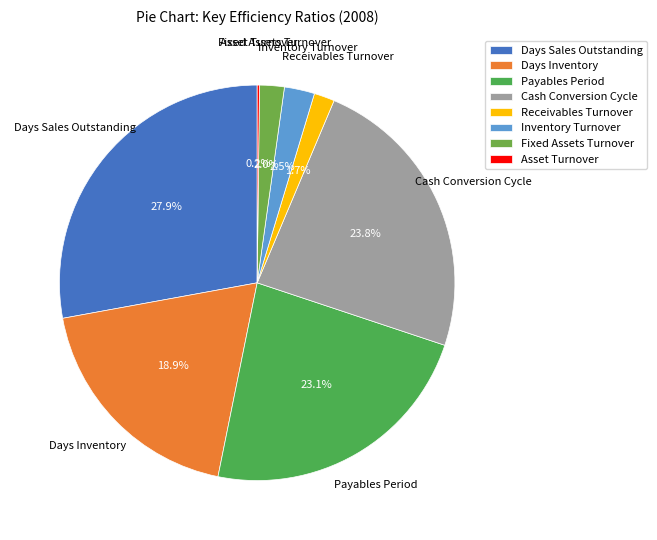

Does any single category account for the majority?

No